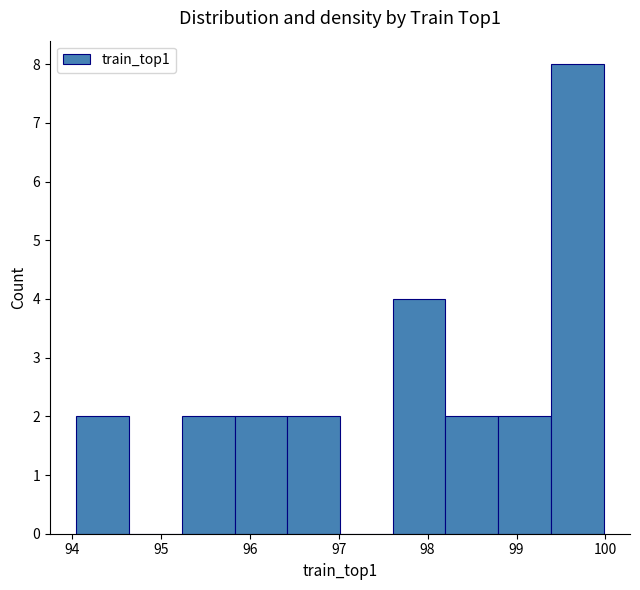

Reading left to right, list every bar in this chart as the range it spans on the x-axis followed by its height. Neither the bar edges nor the heights are printed on the chart, so give them approximately, as read against the axes.

94.1 to 94.6: 2
94.6 to 95.2: 0
95.2 to 95.8: 2
95.8 to 96.4: 2
96.4 to 97.0: 2
97.0 to 97.6: 0
97.6 to 98.2: 4
98.2 to 98.8: 2
98.8 to 99.4: 2
99.4 to 100.0: 8